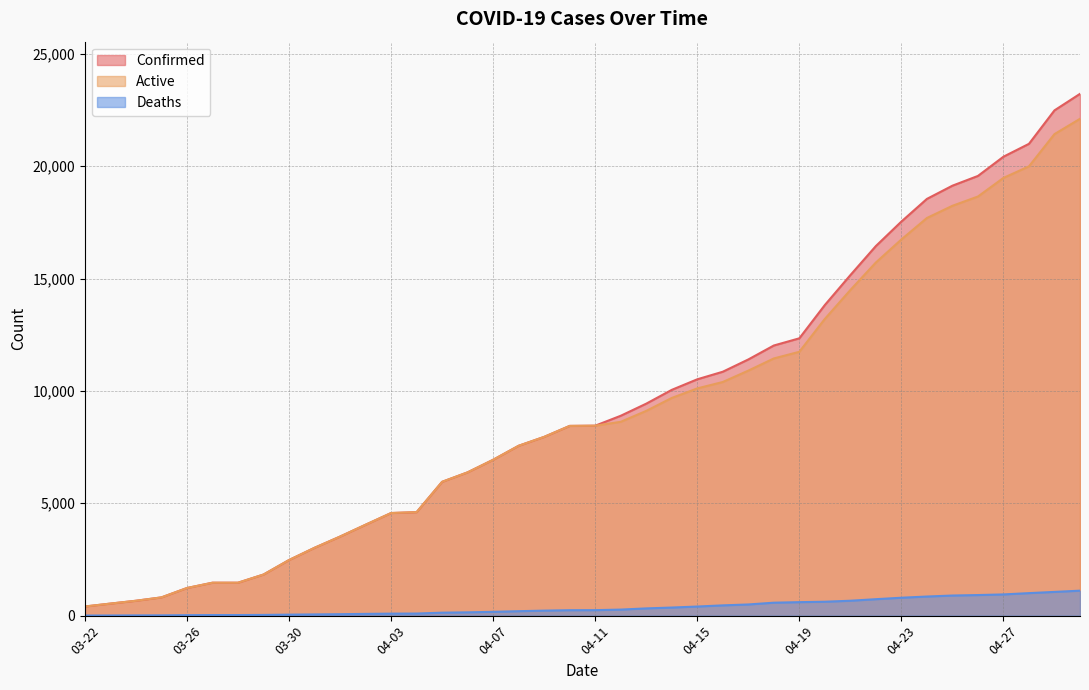

How many categories are shown in the chart?

40